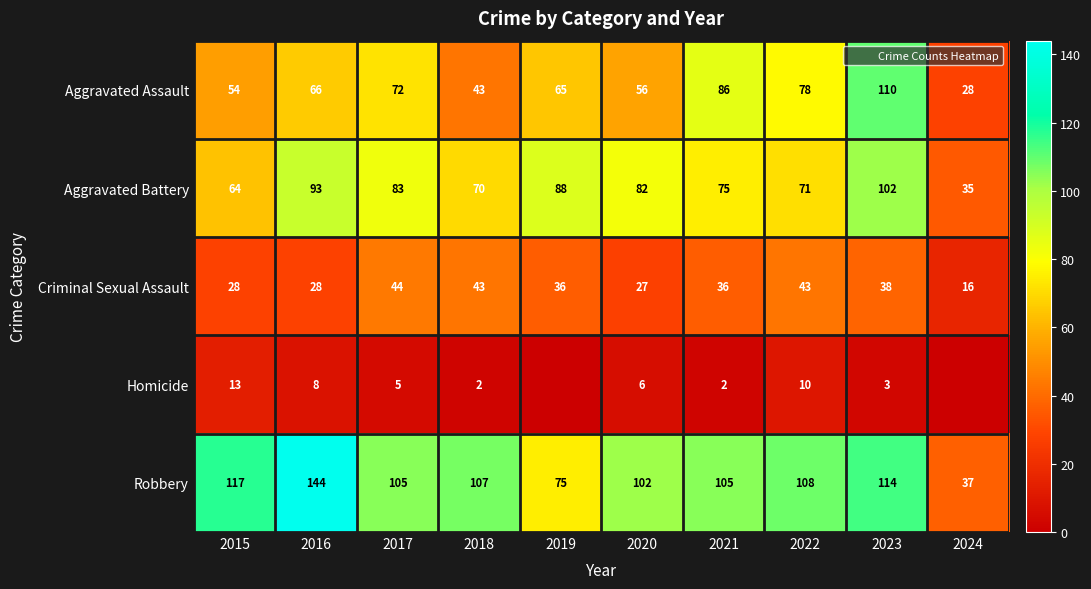

Read the Aggravated Assault value at 2015.

54